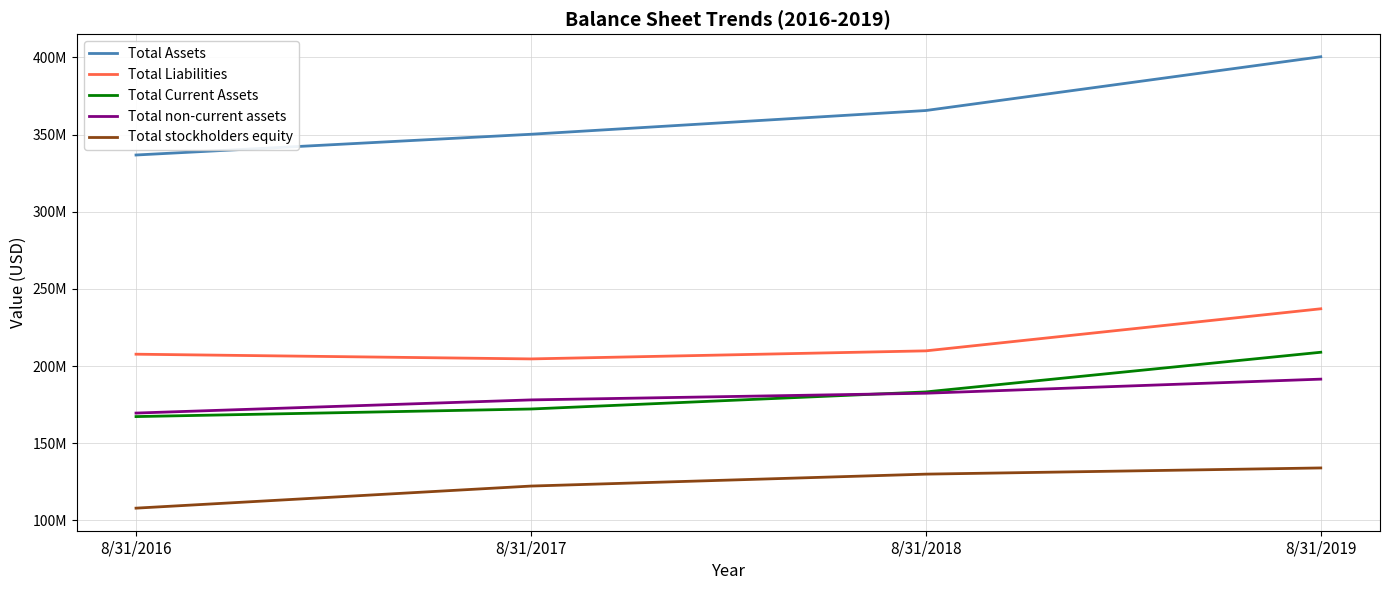

What are all the series names shown in the legend?

Total Assets, Total Liabilities, Total Current Assets, Total non-current assets, Total stockholders equity